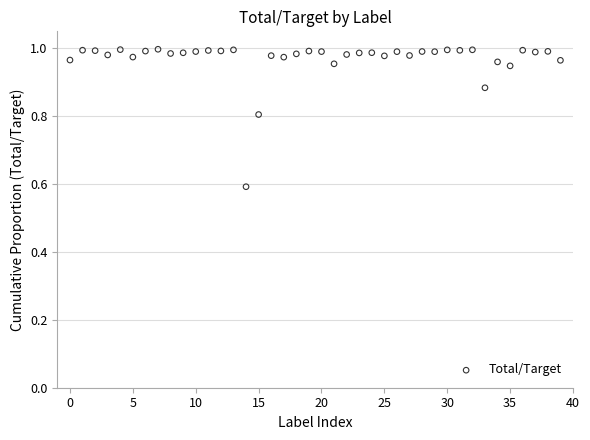

What is the range of Y values (max minus min)?

0.4